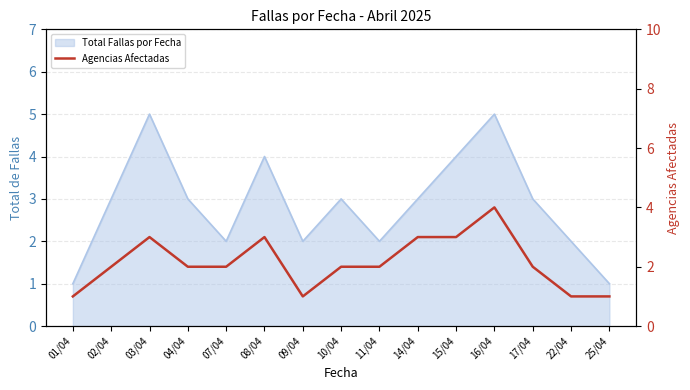

What is the label of the 4th point from the right?

16/04